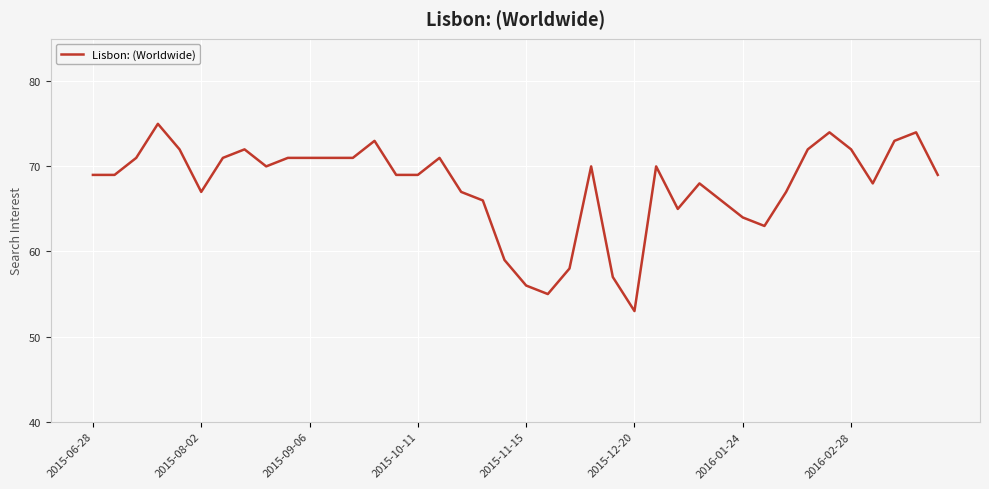

What is the greatest value displayed?

75